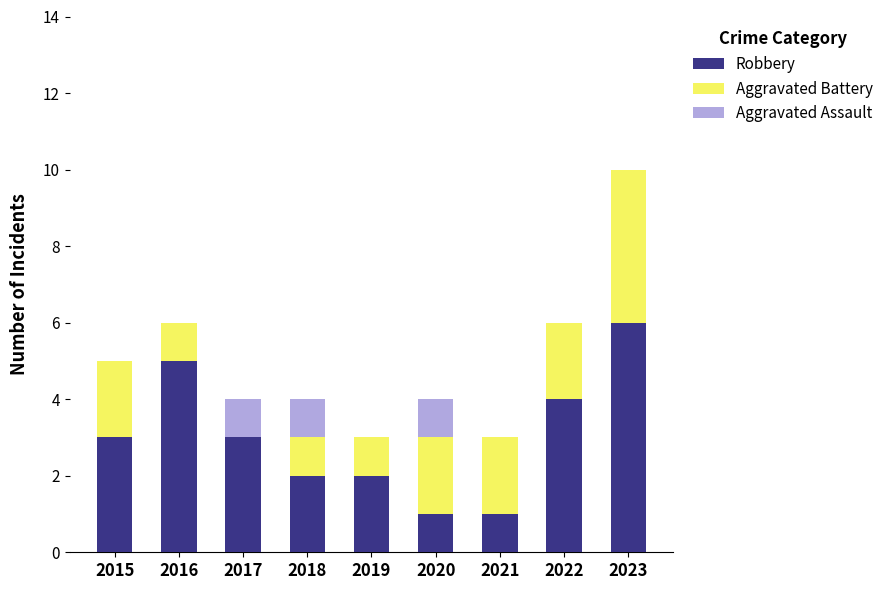

What is the total value across all series at 2016?

6